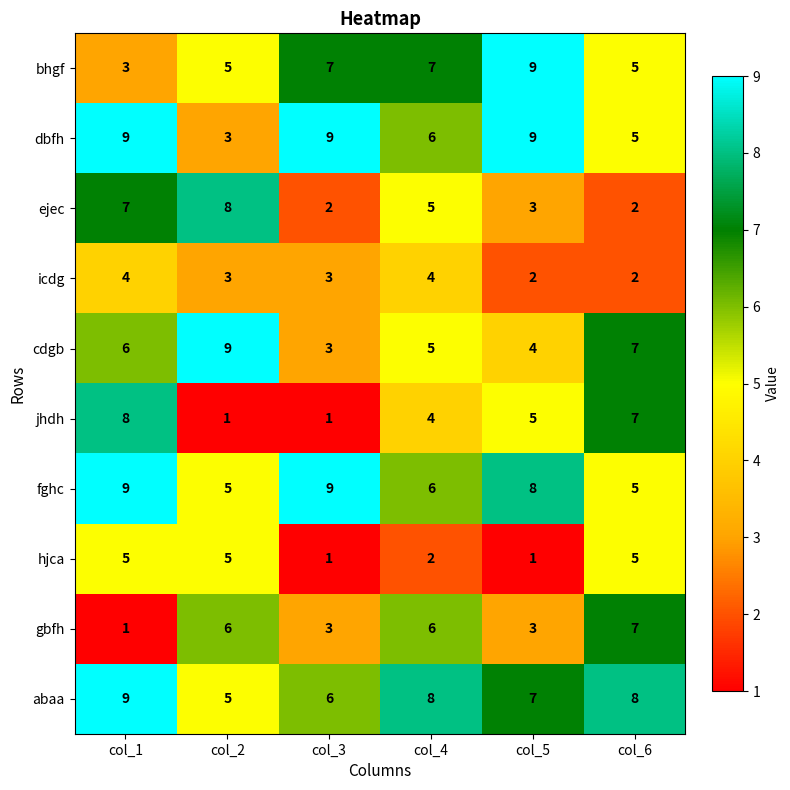

How many icdg values are between 2 and 4?

6